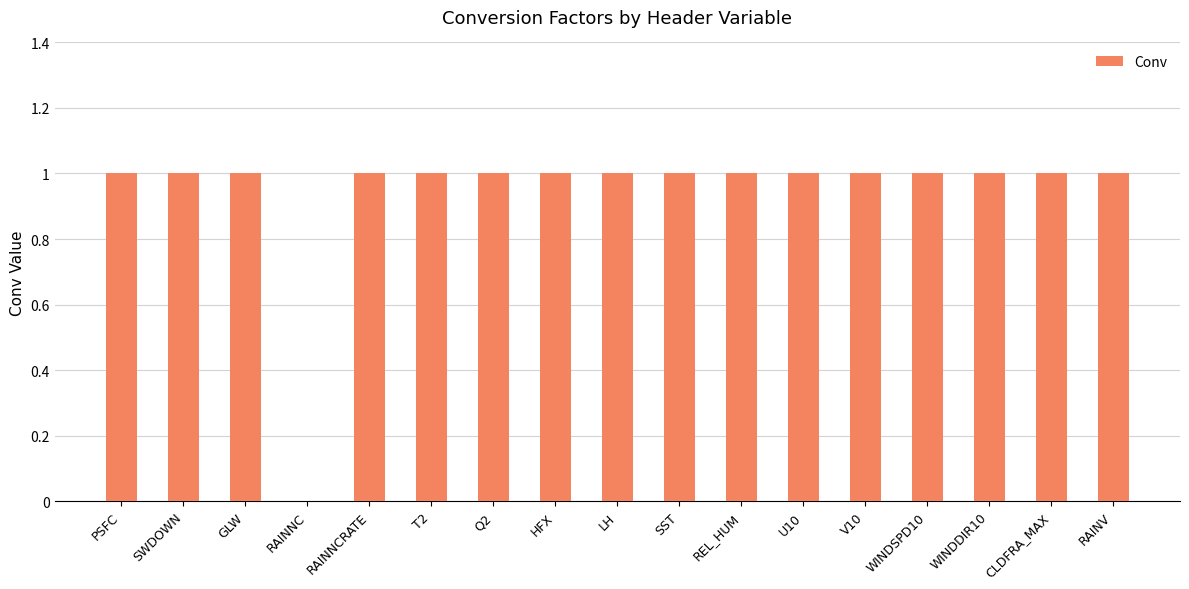

Count the number of data series in this chart.

1